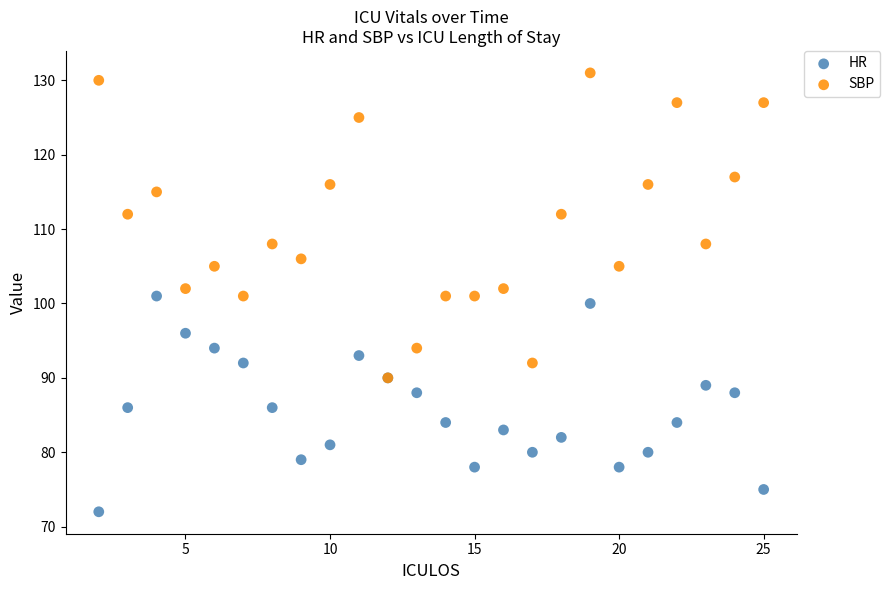

Which series has the widest spread of Y values?

SBP